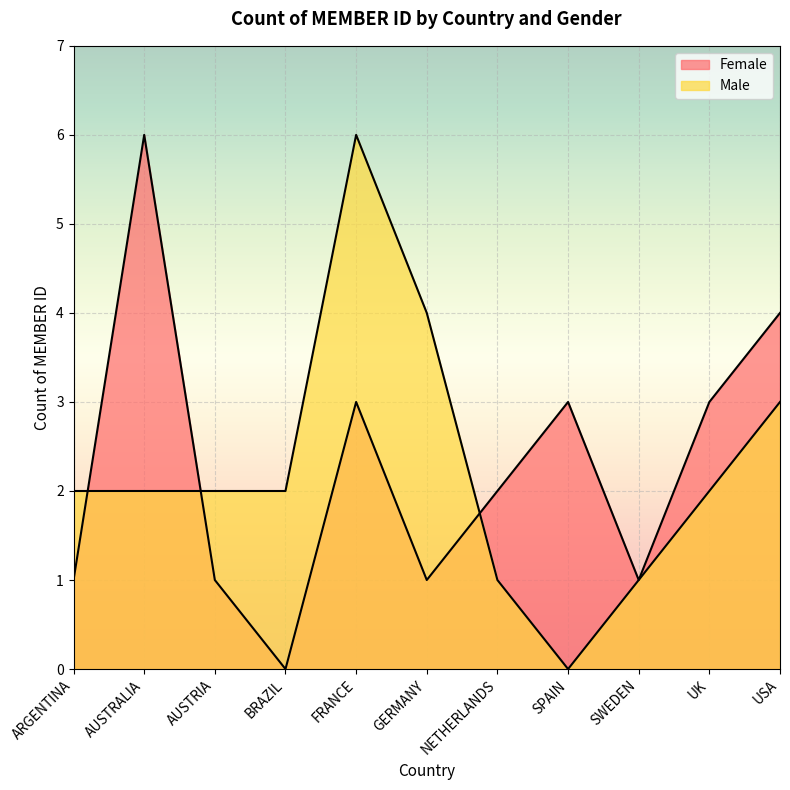

Between NETHERLANDS and UK, which is larger?

UK